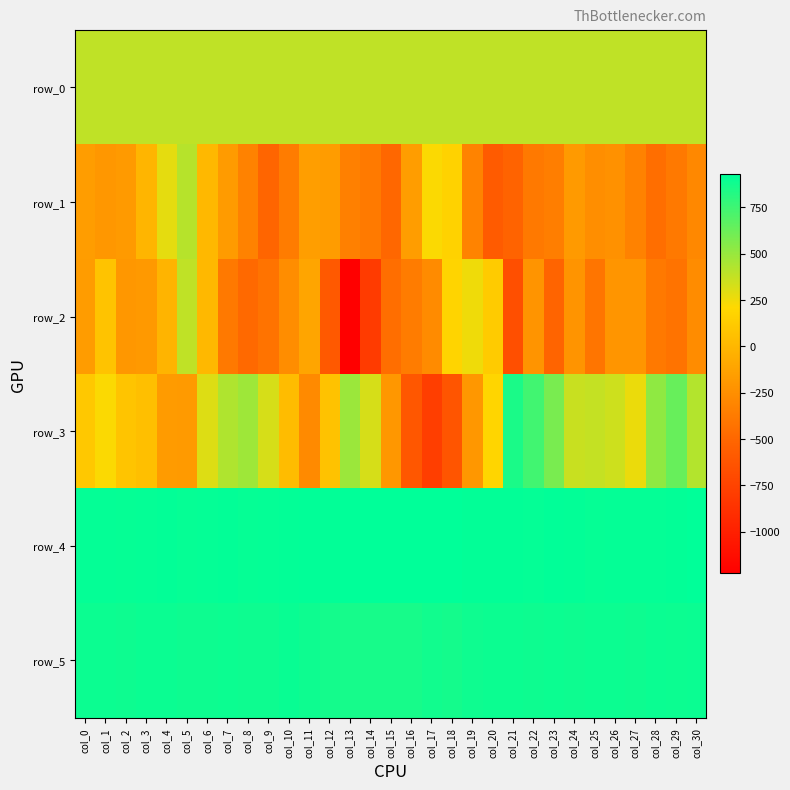

Rank the series by their maximum value, from highest to lowest.

row_4, row_5, row_3, row_1, row_2, row_0